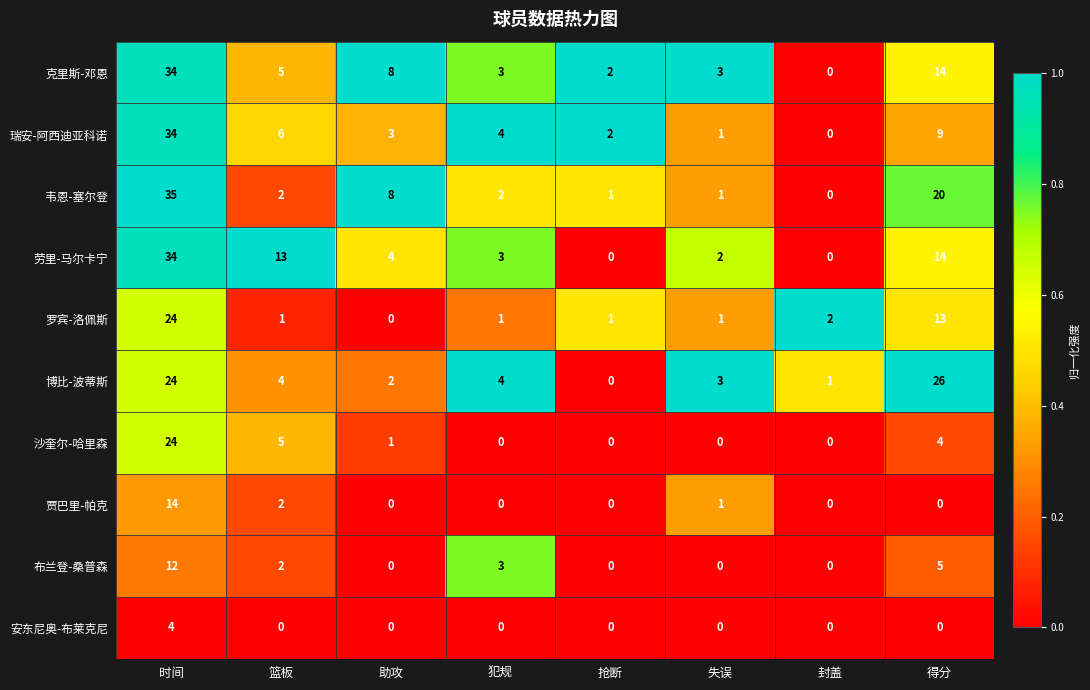

Which series has the widest spread of values?

韦恩-塞尔登